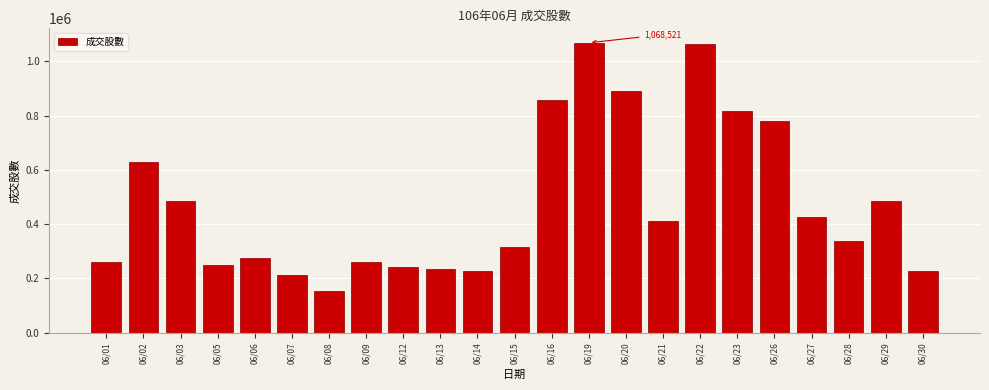

What is the maximum value shown in the chart?

1068521